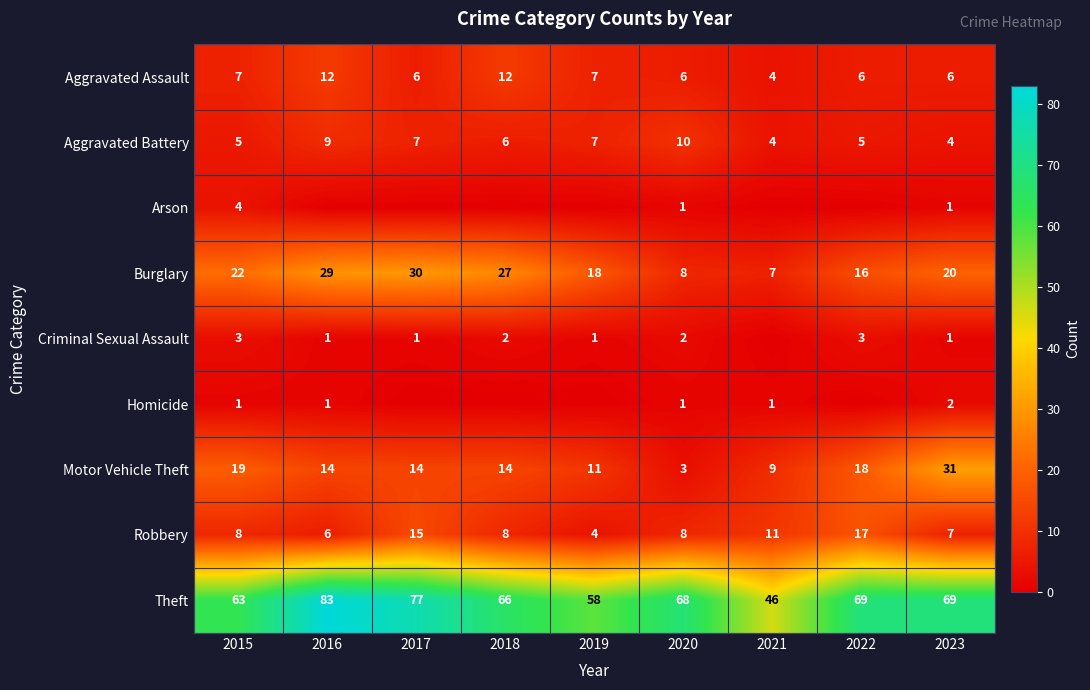

How many data points does each series have?

9